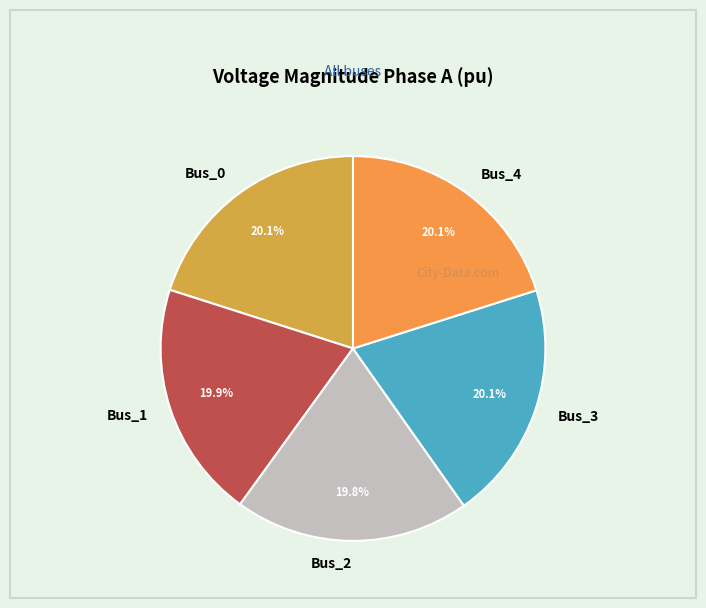

What portion of the pie excludes Bus_0?

79.9%